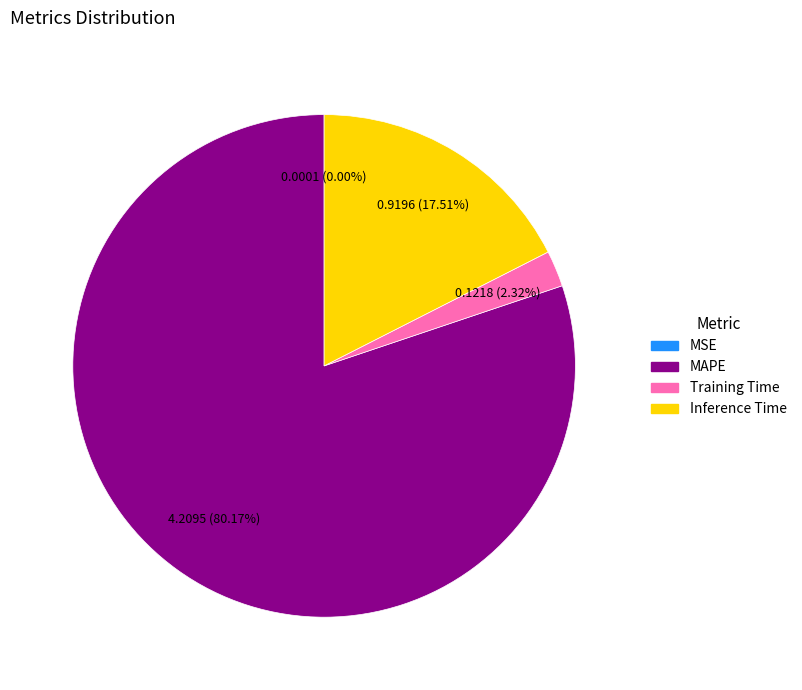

Which category has the biggest portion of the pie?

MAPE